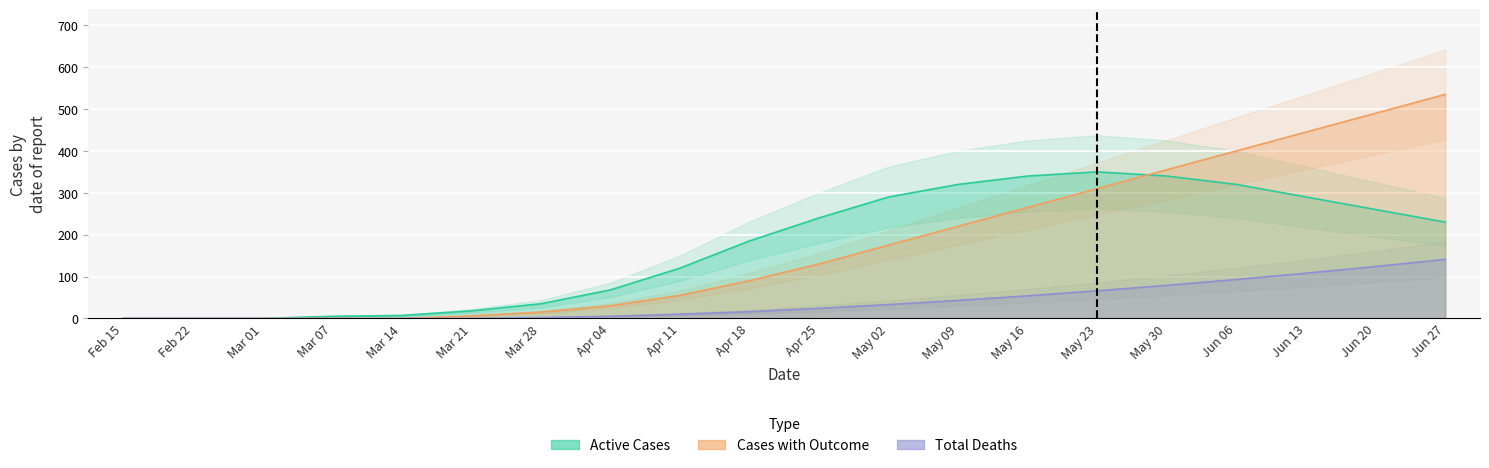

Where is Total Deaths nearest to the value 70?

May 23